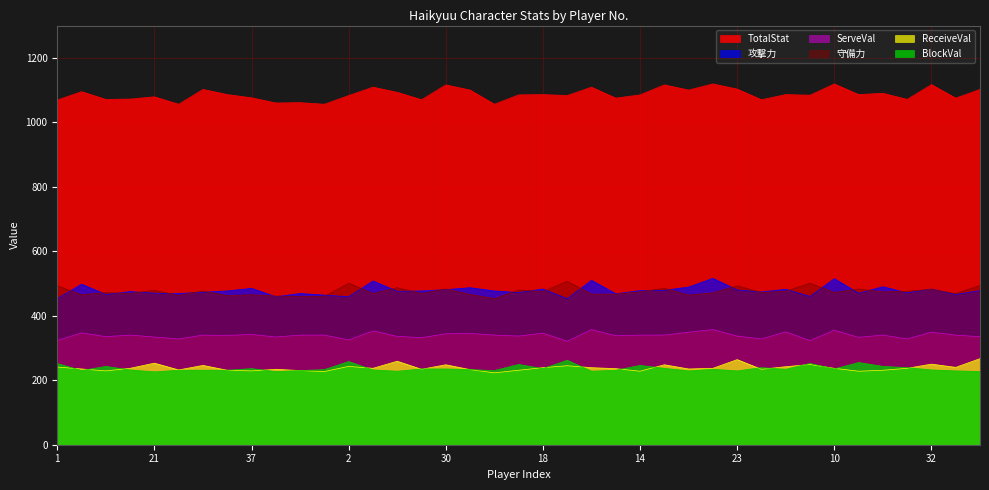

Between 35 and 43, which series saw the biggest shift?

TotalStat